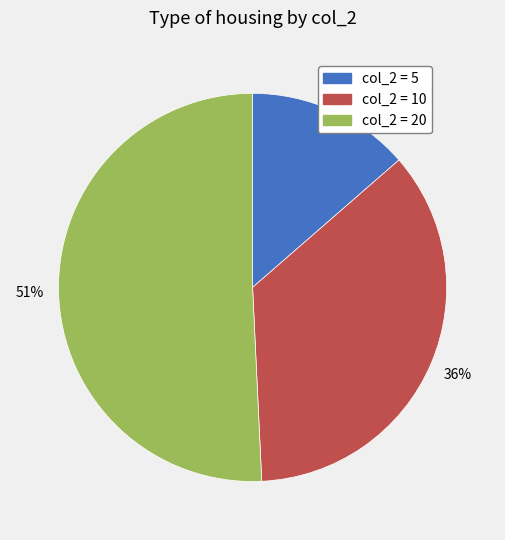

To the nearest percent, what is the average slice percentage?

33%